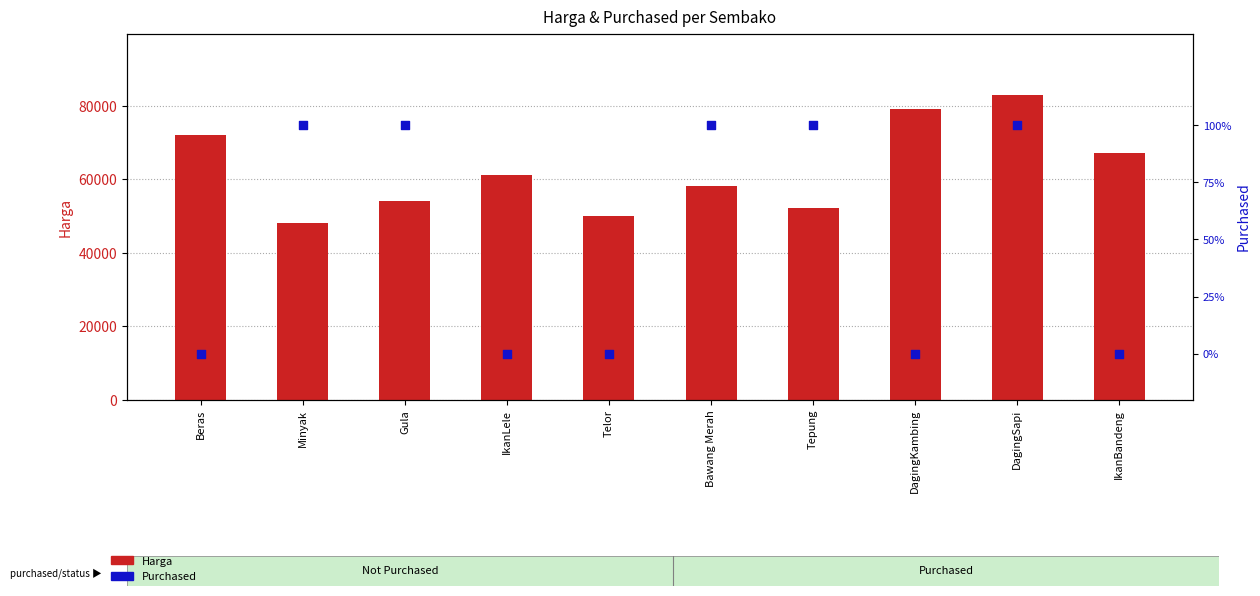

Which series contains the lowest Y value?

Purchased